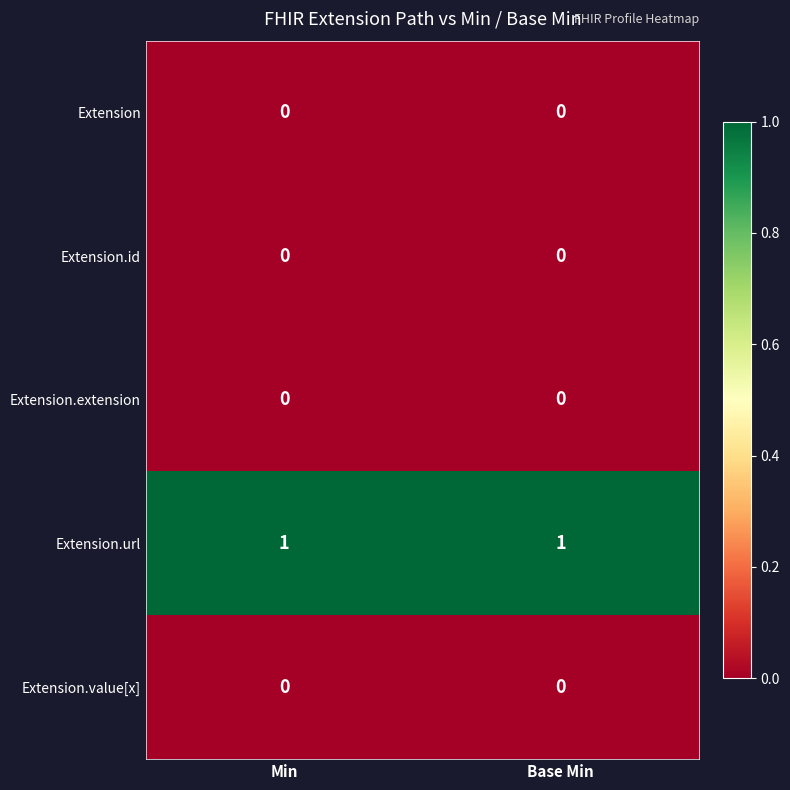

Which series has the largest total across all categories?

Extension.url